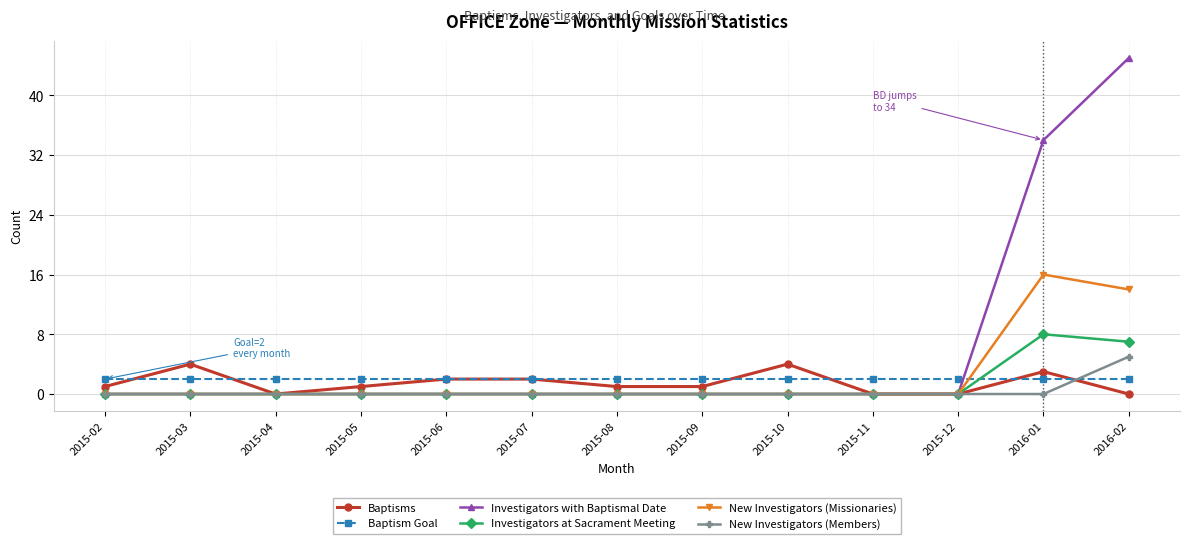

Is it true that Investigators at Sacrament Meeting equals 0 at 2015-02?

True